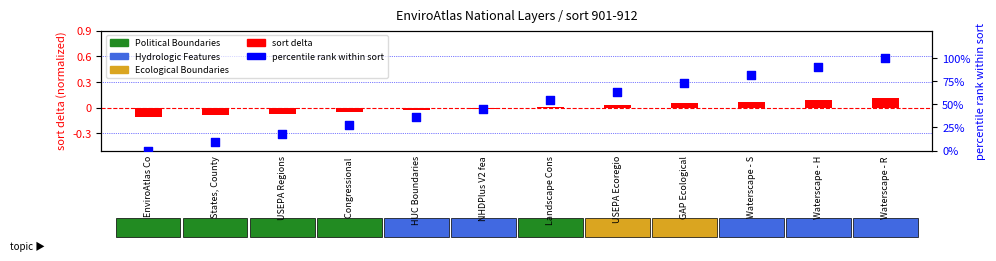

What are all the series names shown in the legend?

sort delta, percentile rank